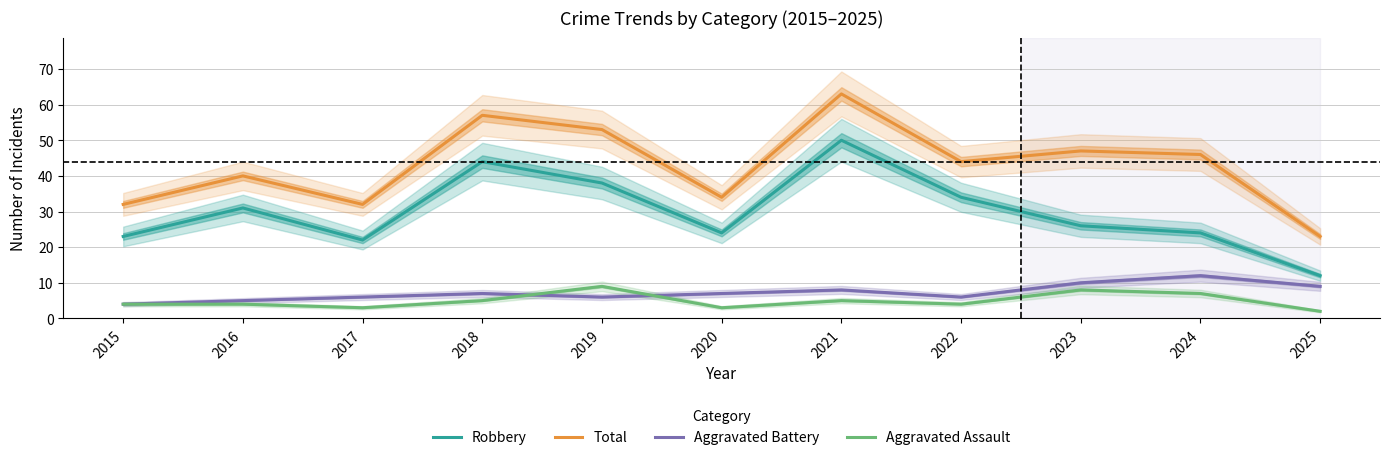

The value of Aggravated Battery at 2016 is 5. True or false?

True